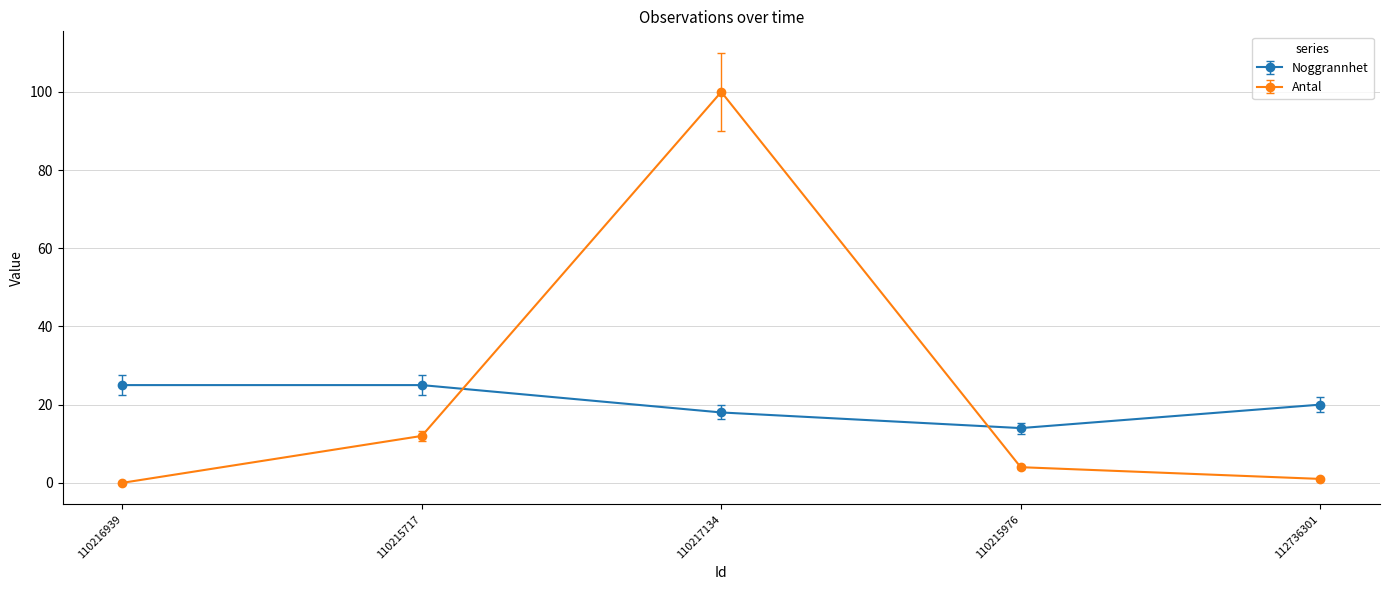

At which category is the sum across all series the highest?

110217134